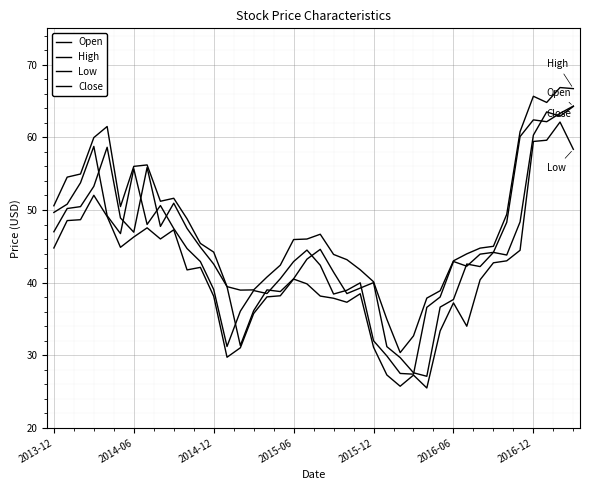

How many categories are shown in the chart?

40